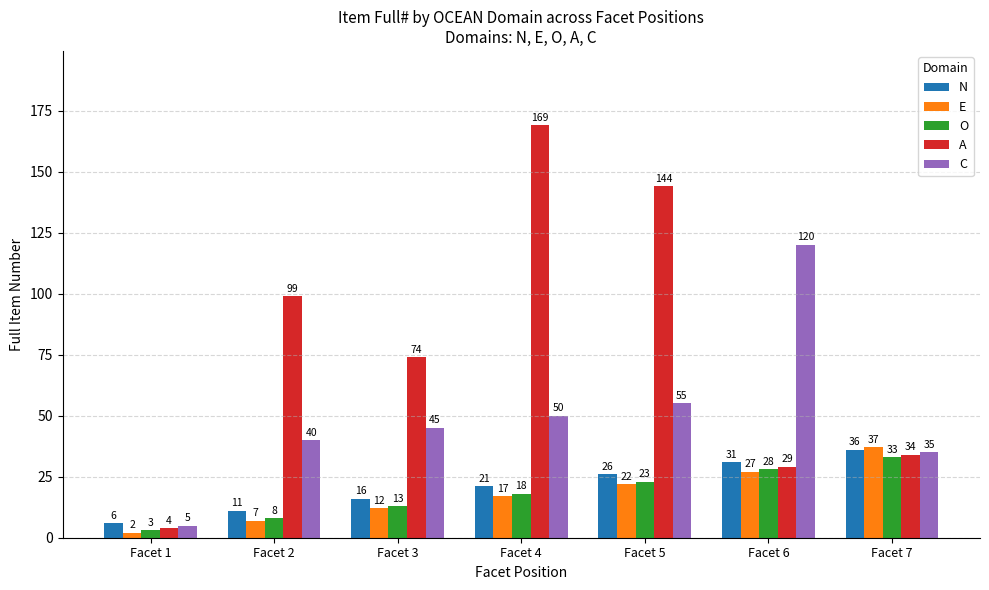

How many distinct data groups are displayed?

5